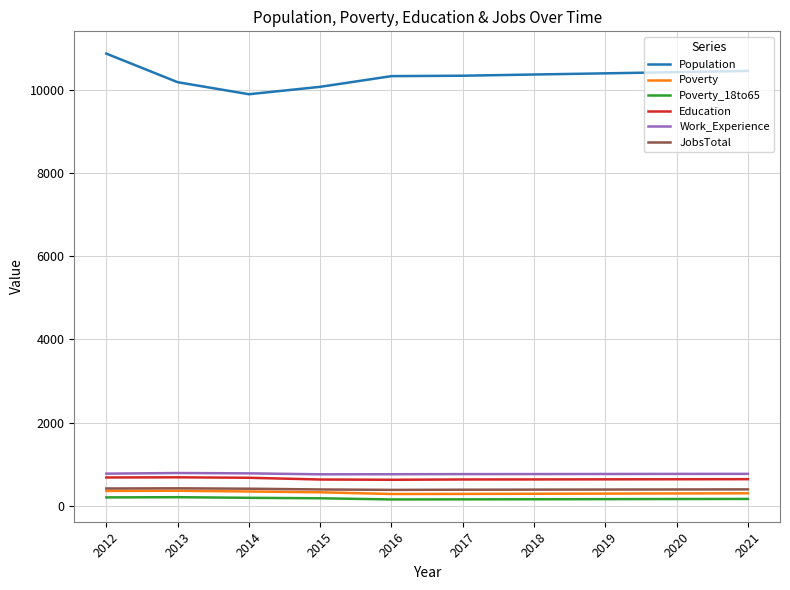

The Education series shows 640 at 2021. True or false?

True